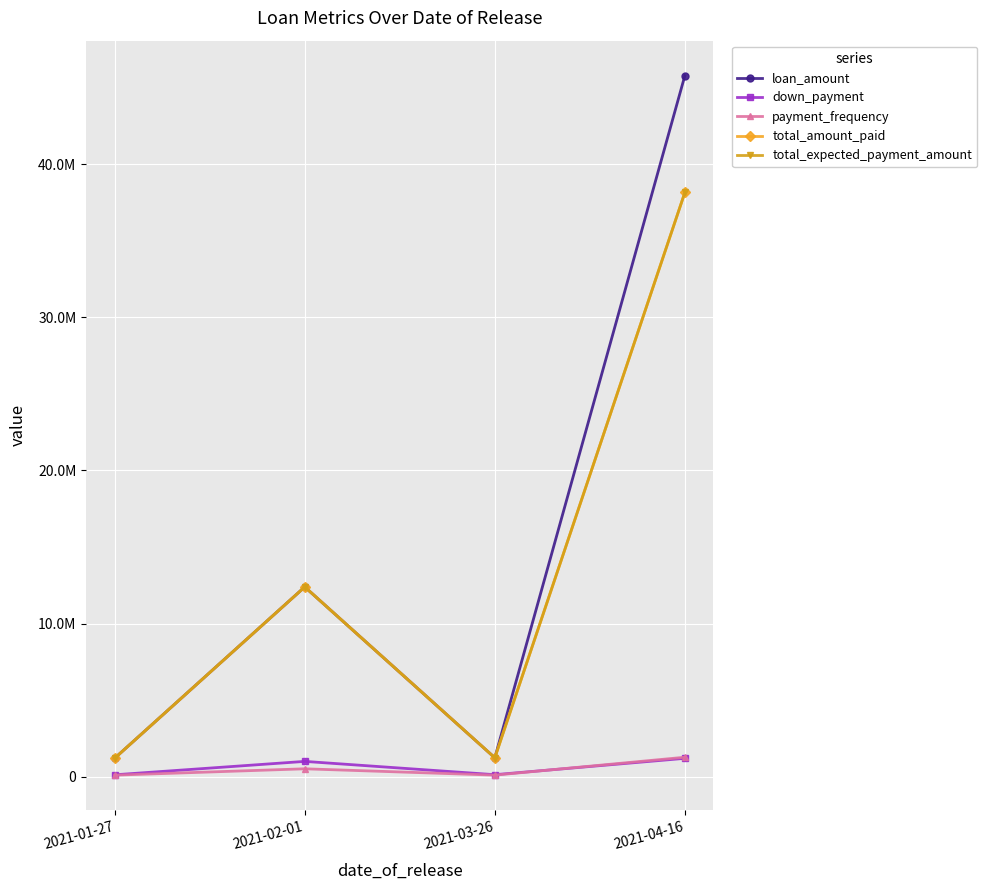

What is the value of the payment_frequency point at the 4th from the left?

1271803.8